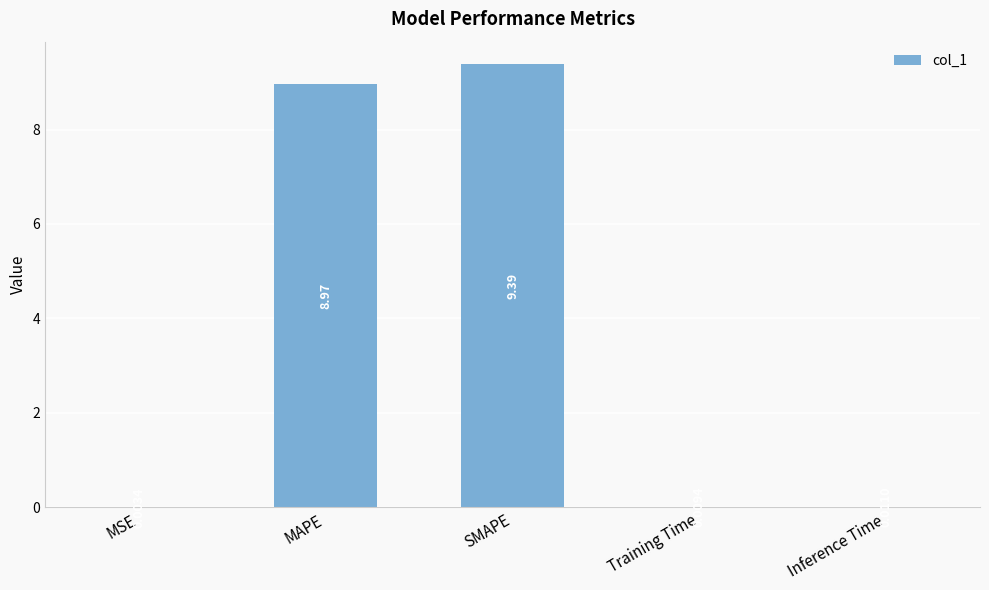

How many distinct data groups are displayed?

1